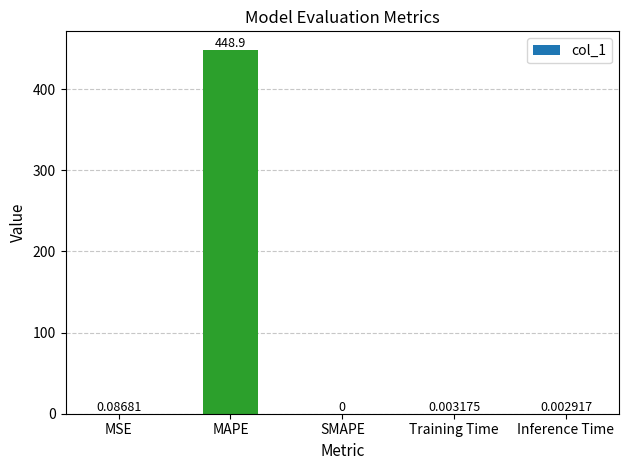

The chart shows a value of 265.9 at MAPE. True or false?

False